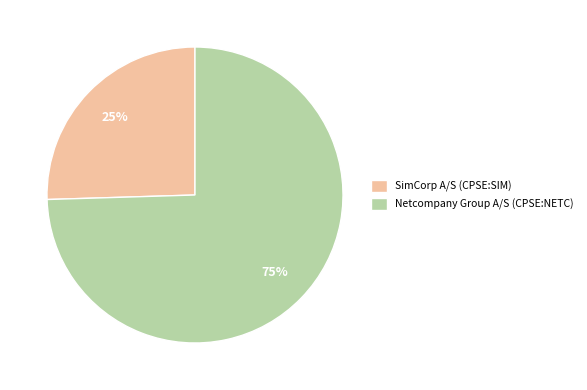

To the nearest percent, what percentage of the pie is SimCorp A/S (CPSE:SIM)?

25%